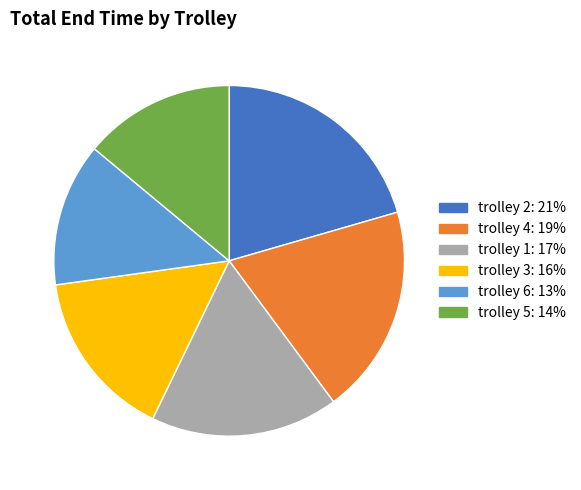

Is it true that trolley 2 is 21% of the pie?

True